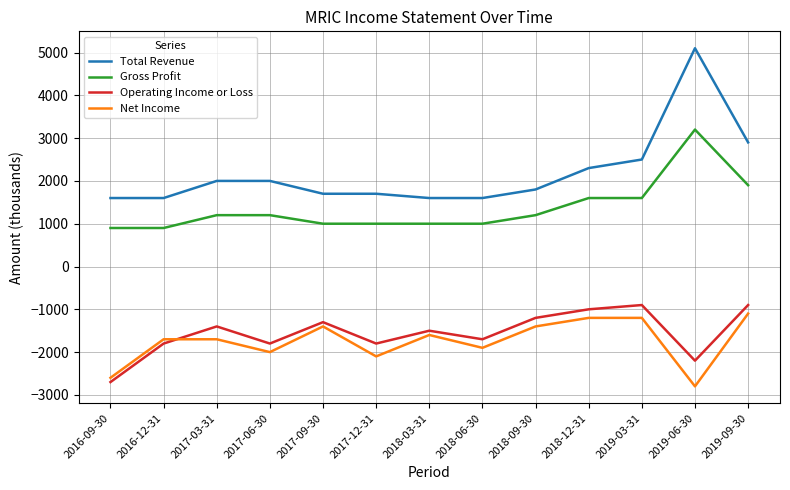

Where is Total Revenue nearest to the value 3350?

2019-09-30